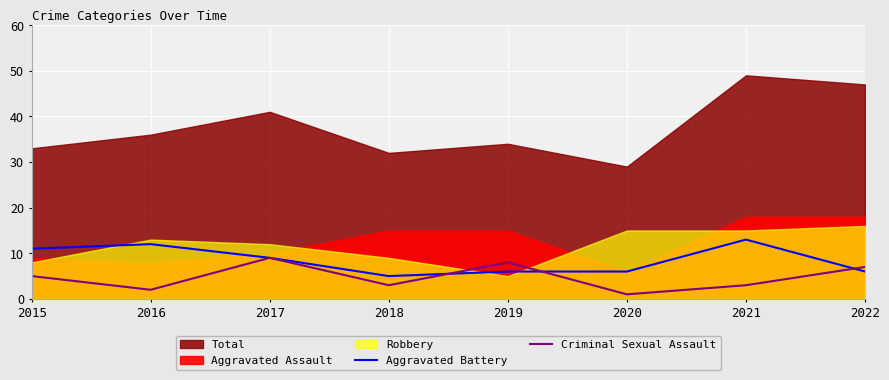

The Aggravated Battery series shows 5 at 2018. True or false?

True